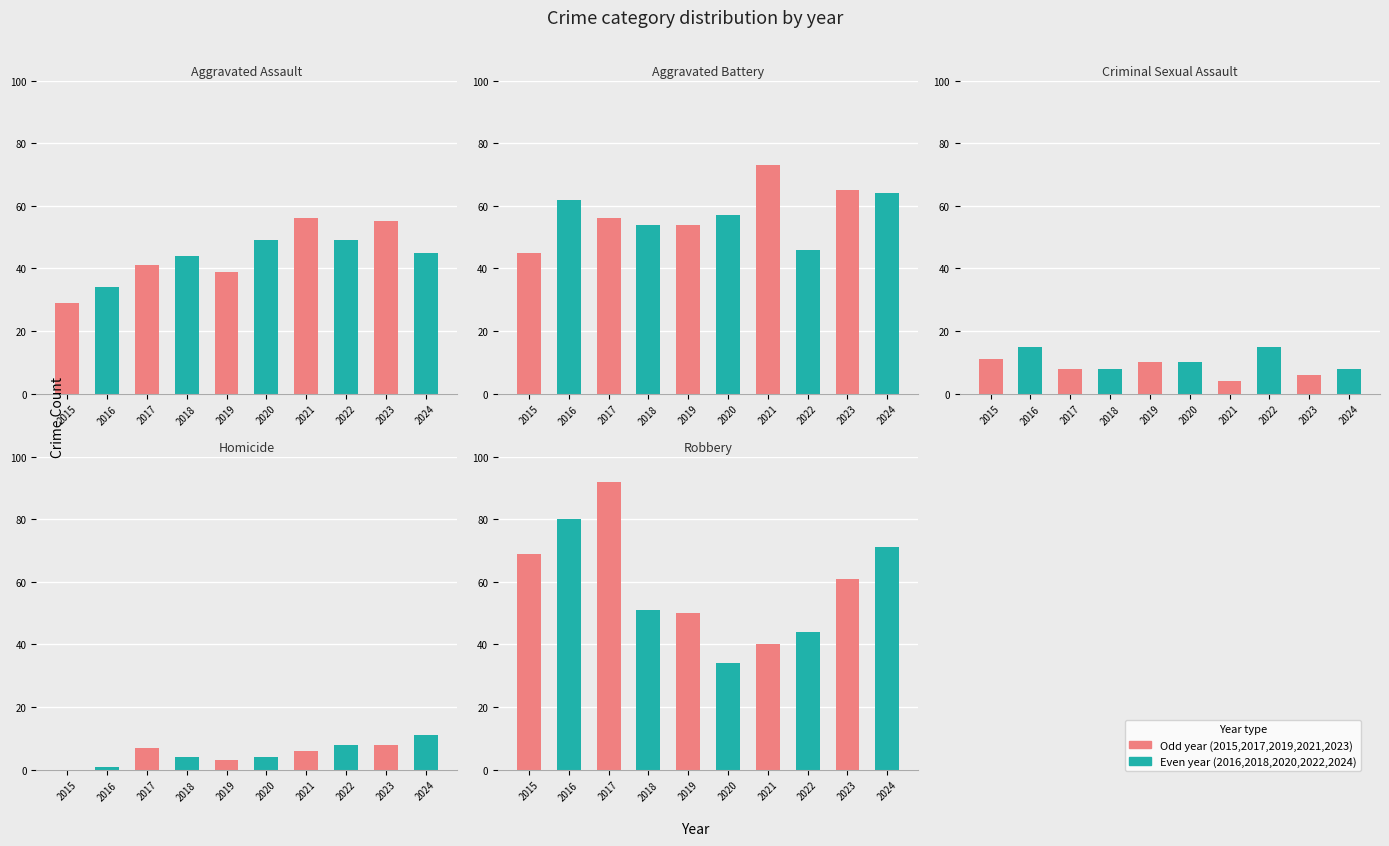

What is the difference between the maximum and minimum values in the Aggravated Battery series?

28